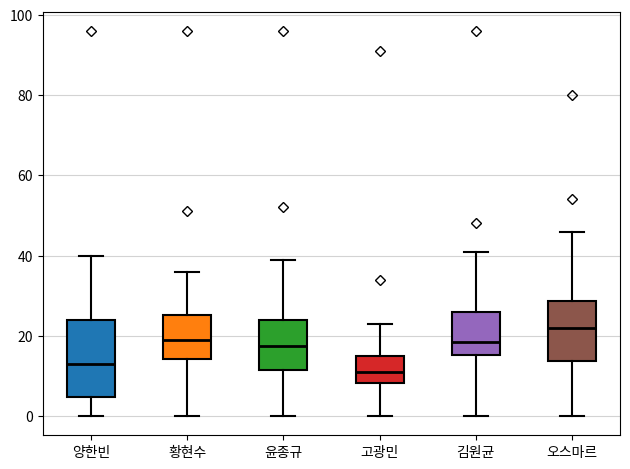

Which box is the tallest, from its lower edge to its upper edge?

양한빈